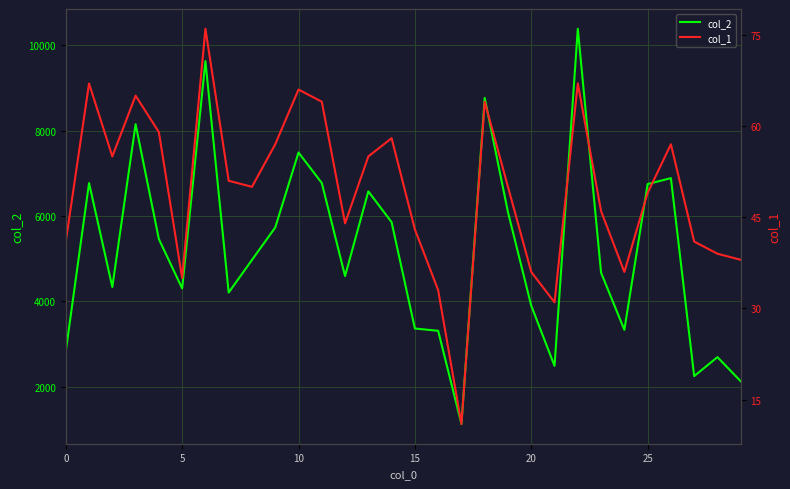

What is the lowest value of the col_2 series?

1128